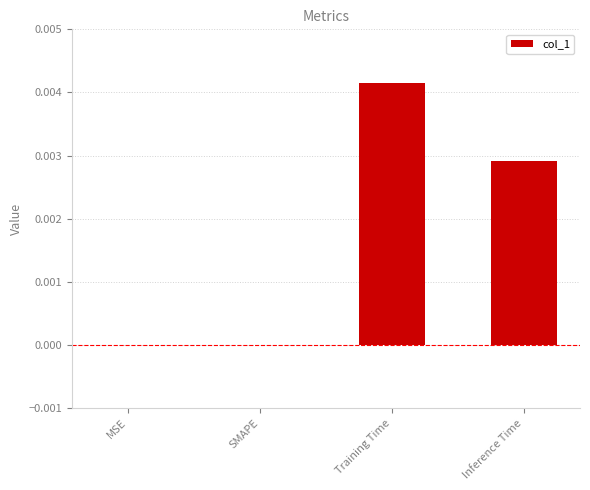

The value at SMAPE is 0.0. True or false?

True